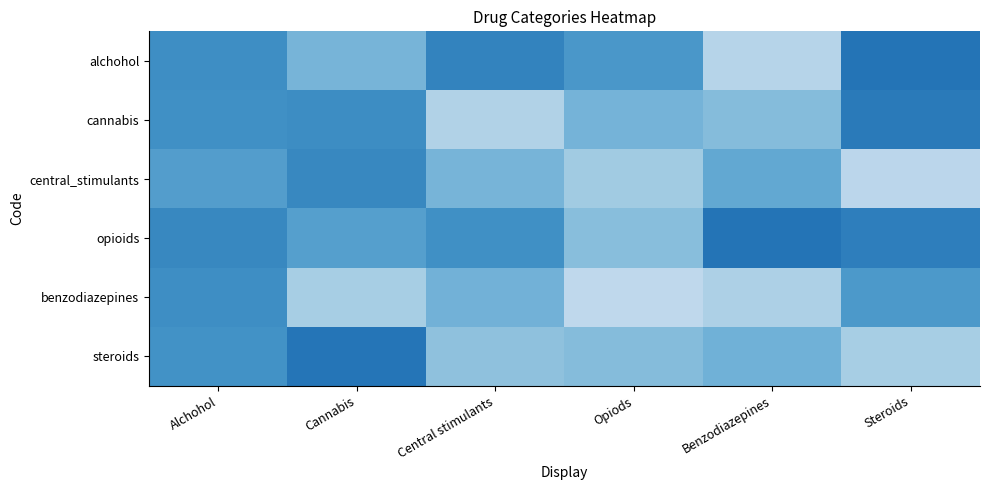

List the series in order of their peak value, lowest first.

benzodiazepines, central_stimulants, cannabis, steroids, opioids, alchohol